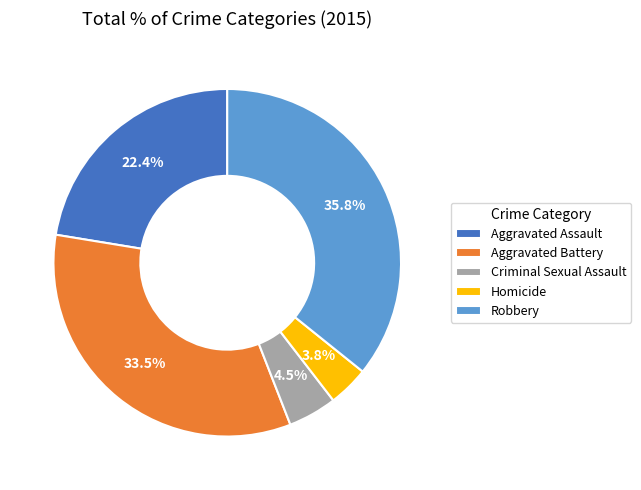

Rank the categories by value from highest to lowest.

Robbery, Aggravated Battery, Aggravated Assault, Criminal Sexual Assault, Homicide